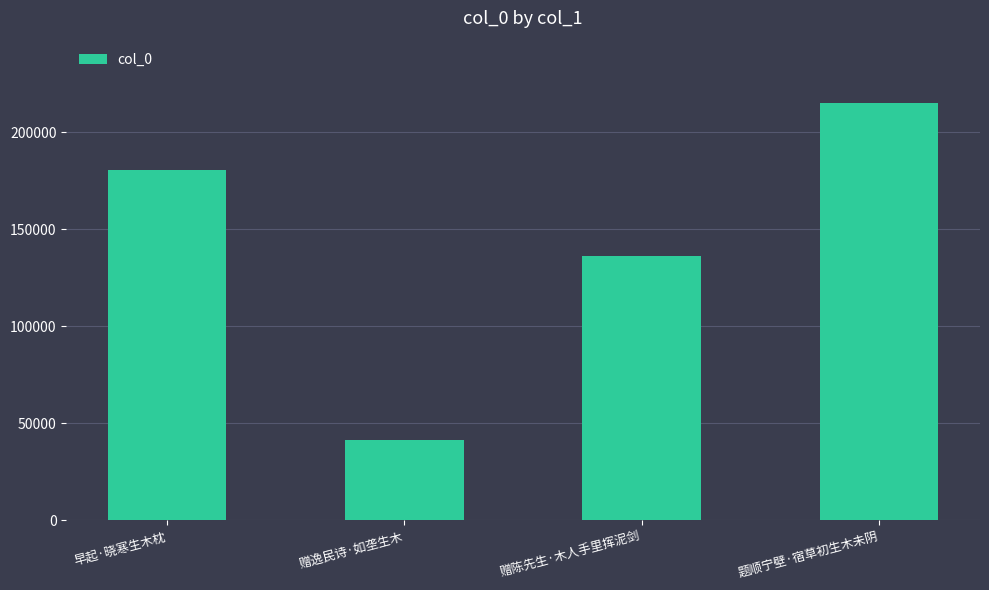

True or false: the data shows 71992 at 赠陈先生·木人手里挥泥剑.

False